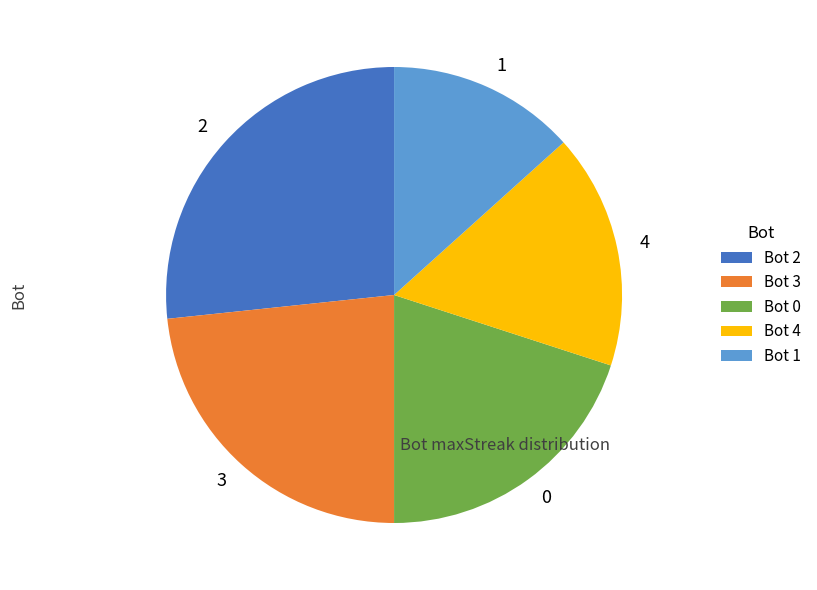

Does any single category account for the majority?

No